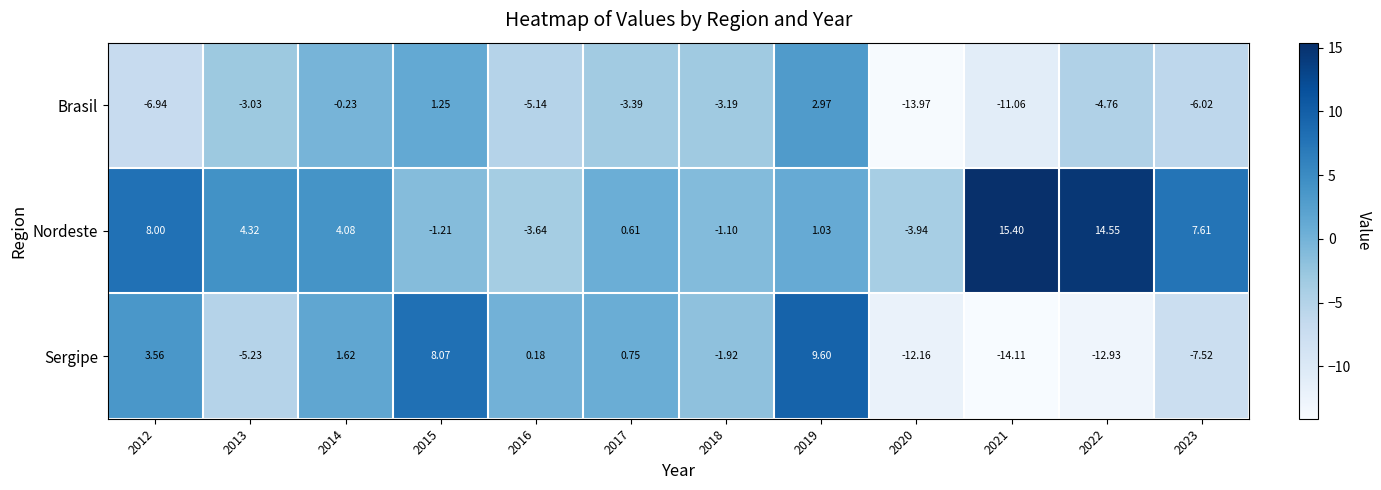

Rank the series at 2016 from lowest to highest value.

Brasil, Nordeste, Sergipe